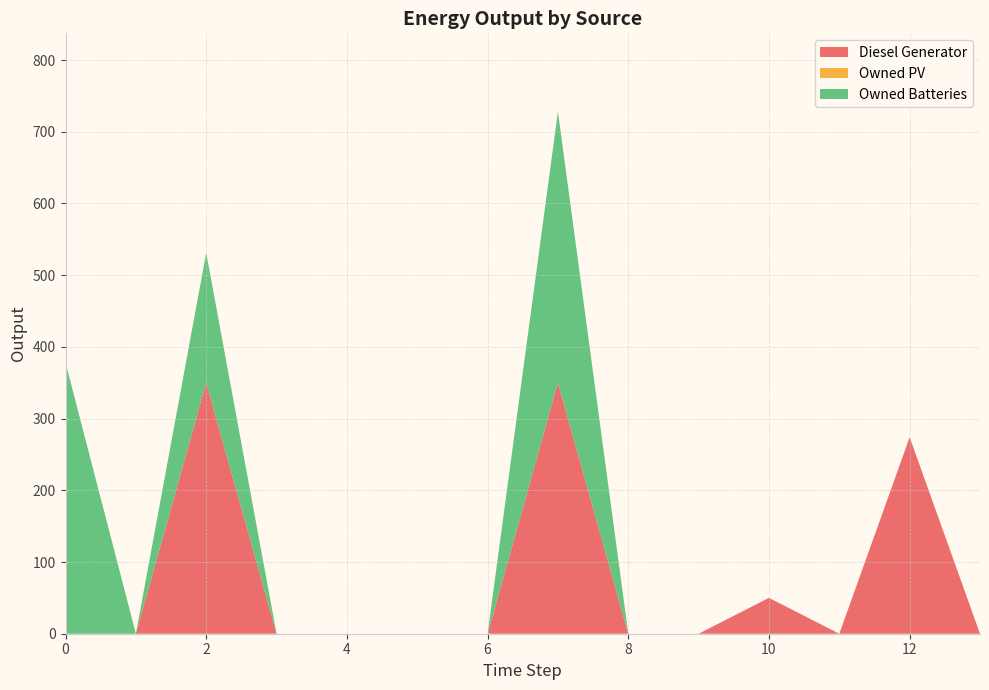

Reading right to left, transcribe all the data shown in this chart.

Diesel Generator: 13=0	12=274	11=0	10=50	9=0	8=0	7=350	6=0	5=0	4=0	3=0	2=350	1=0	0=0
Owned PV: 13=0	12=0	11=0	10=0	9=0	8=0	7=0	6=0	5=0	4=0	3=0	2=0	1=0	0=0
Owned Batteries: 13=0	12=0	11=0	10=0	9=0	8=0	7=378	6=0	5=0	4=0	3=0	2=181	1=0	0=378